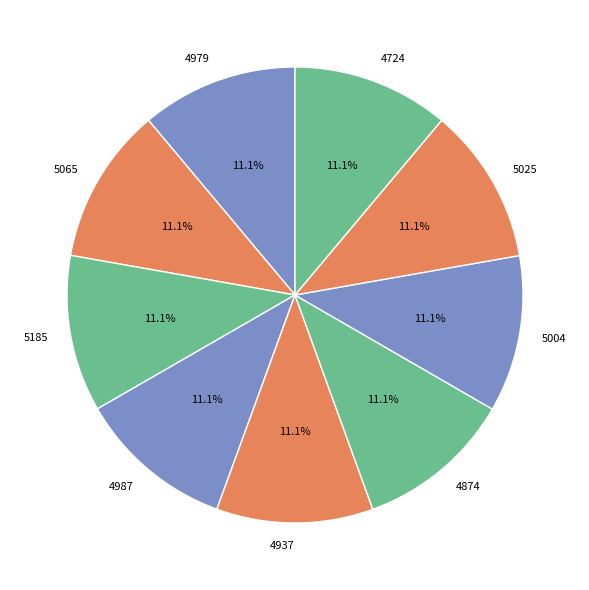

Approximately how many times larger is the value at 5065 compared to 4874?

1.0